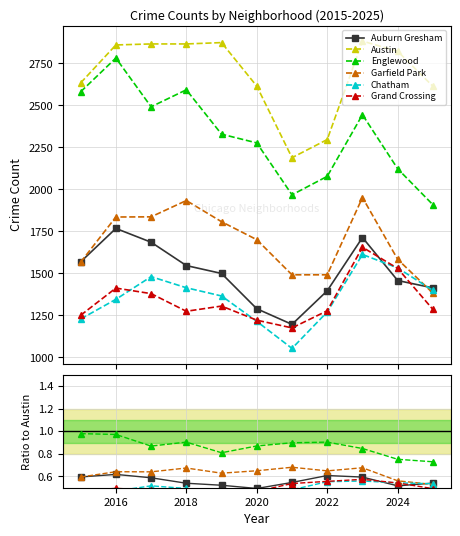

What are all the series names shown in the legend?

Auburn Gresham, Austin, Englewood, Garfield Park, Chatham, Grand Crossing